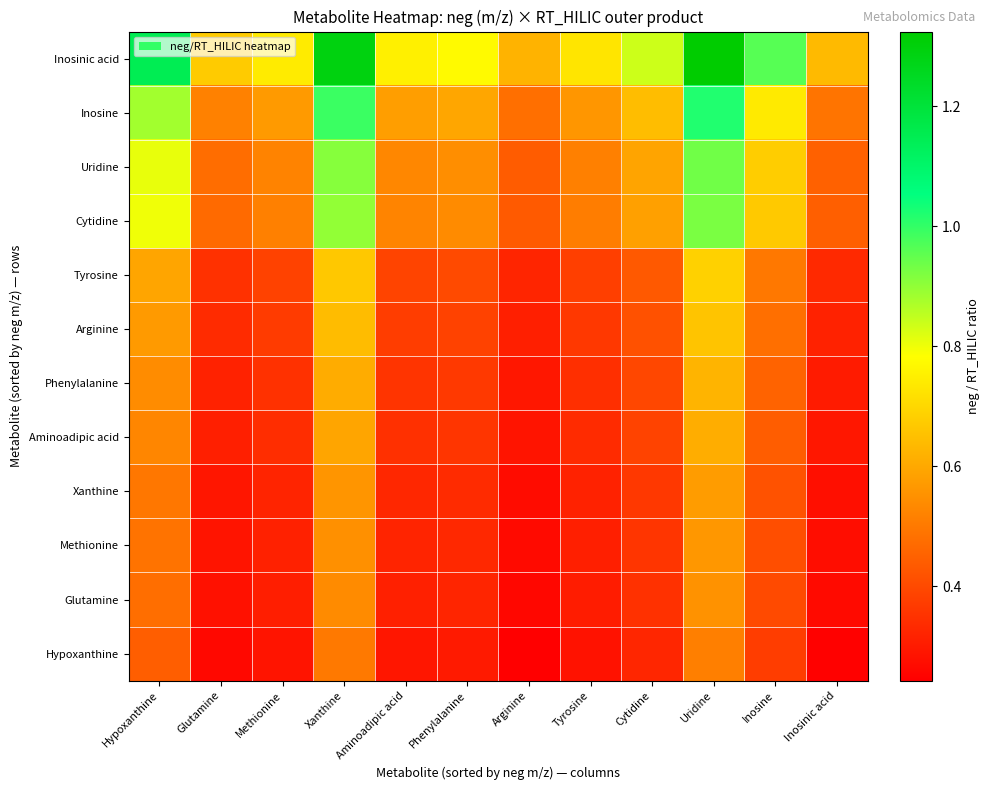

Count the number of data series in this chart.

12